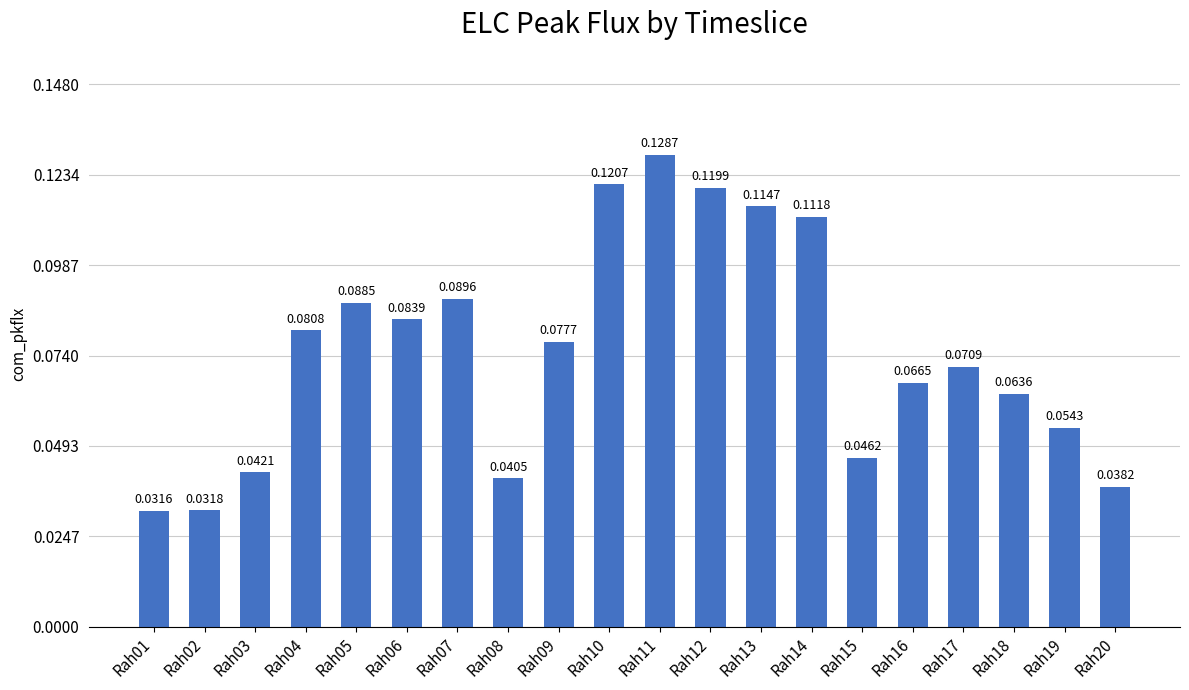

List the labels in order of value, smallest first.

Rah01, Rah02, Rah20, Rah08, Rah03, Rah15, Rah19, Rah18, Rah16, Rah17, Rah09, Rah04, Rah06, Rah05, Rah07, Rah14, Rah13, Rah12, Rah10, Rah11